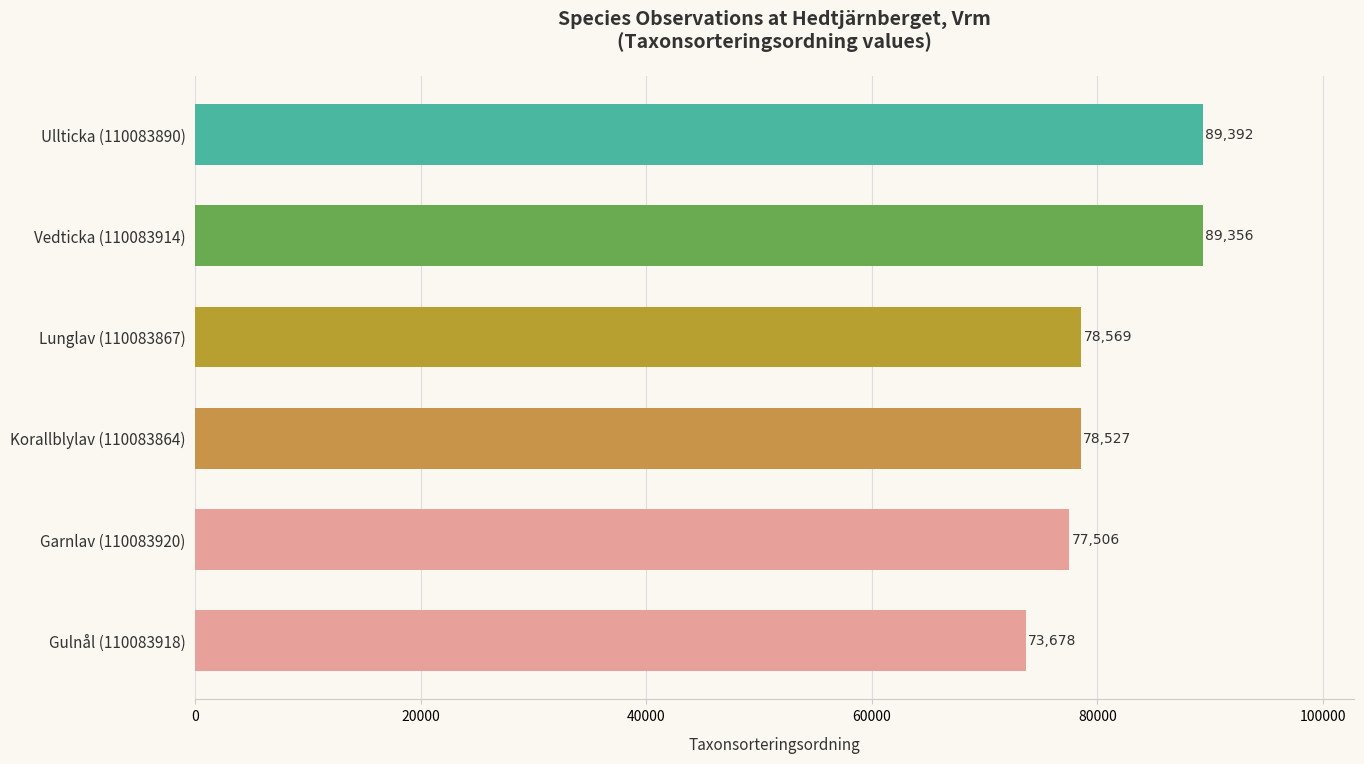

Reading bottom to top, extract all data points from this chart.

73678	77506	78527	78569	89356	89392